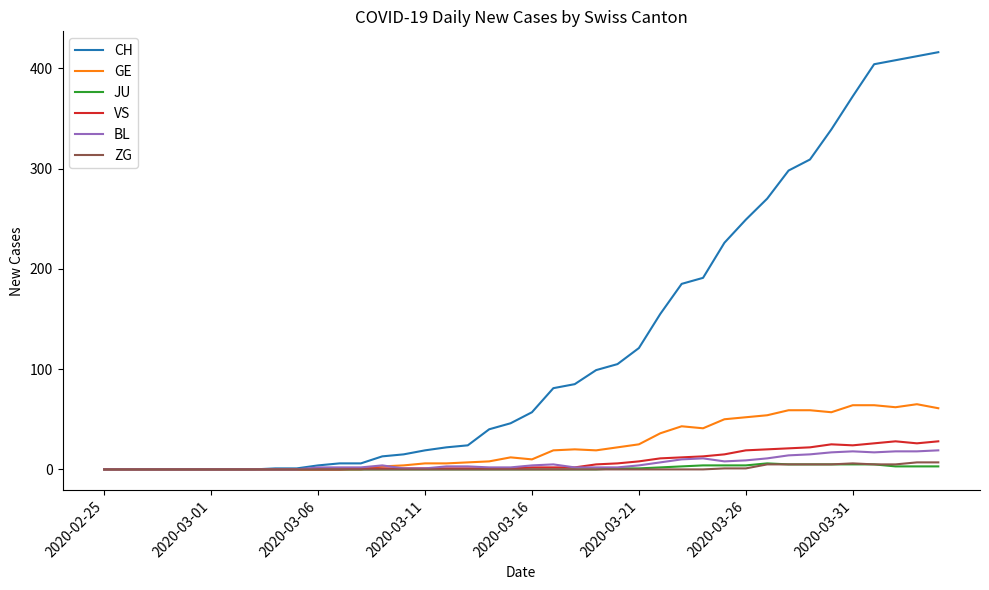

Which series has the largest total across all categories?

CH